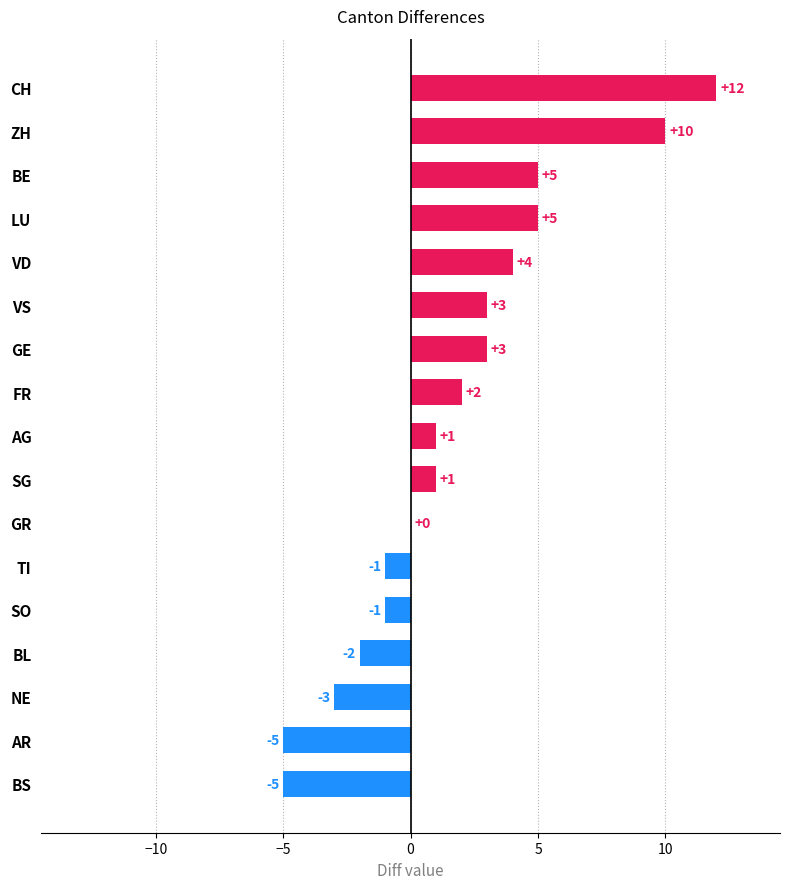

Which label corresponds to the largest value in the chart?

CH